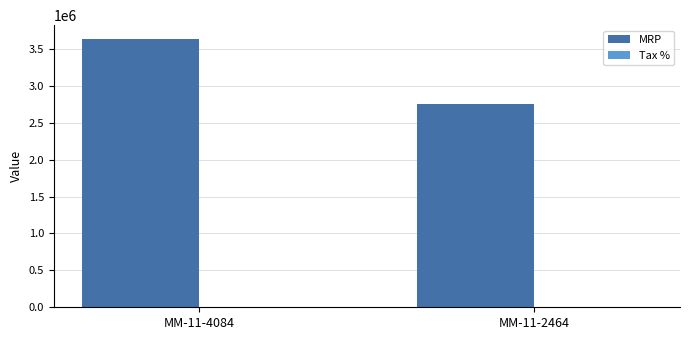

What is the spread (max minus min) of values at MM-11-4084?

3639082